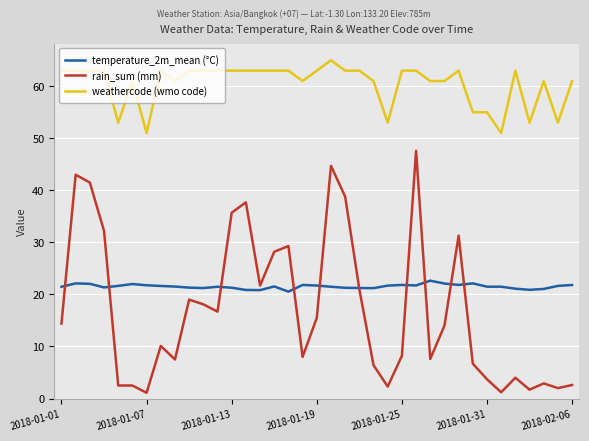

True or false: temperature_2m_mean (°C) and weathercode (wmo code) intersect in this chart.

False